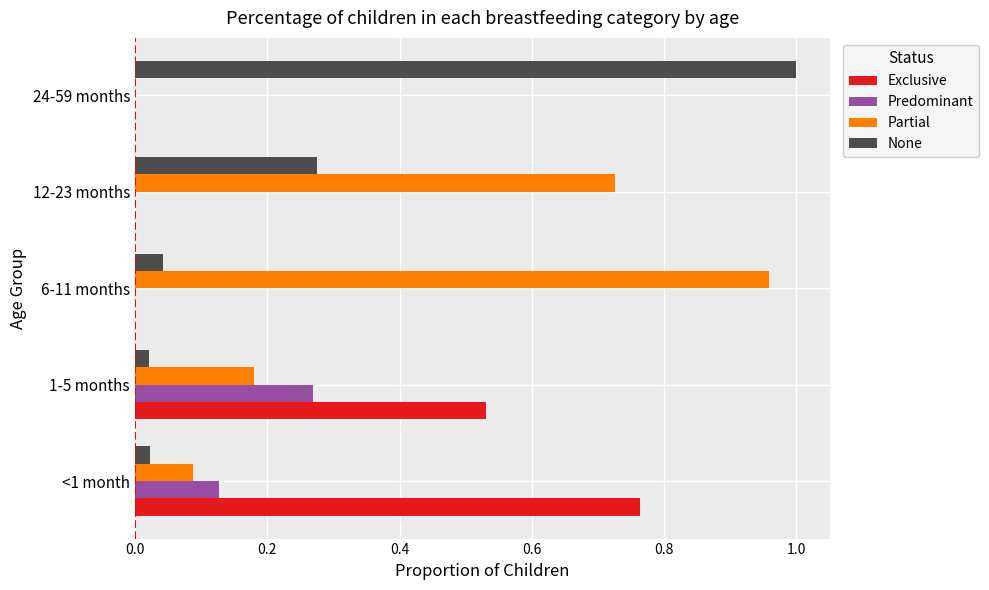

What is the sum of all None values?

1.4